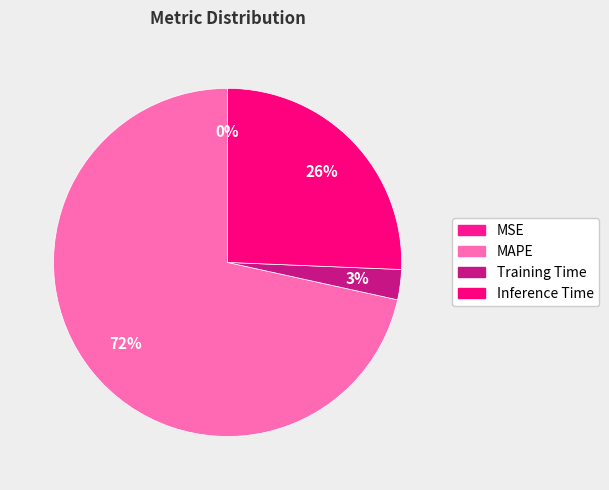

To the nearest percent, what is the average slice percentage?

25%